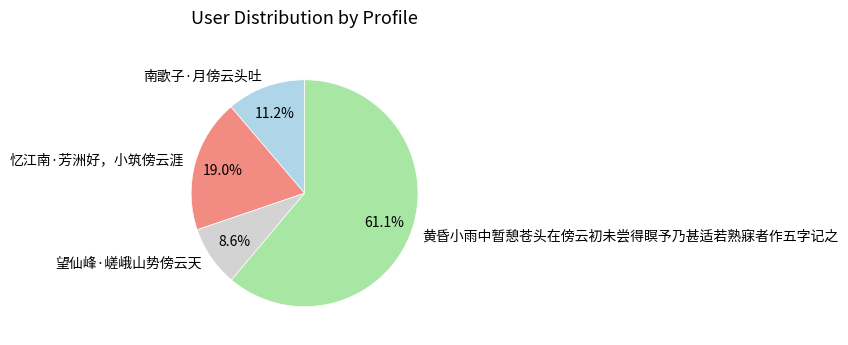

Which category has the smallest portion of the pie?

望仙峰·嵯峨山势傍云天